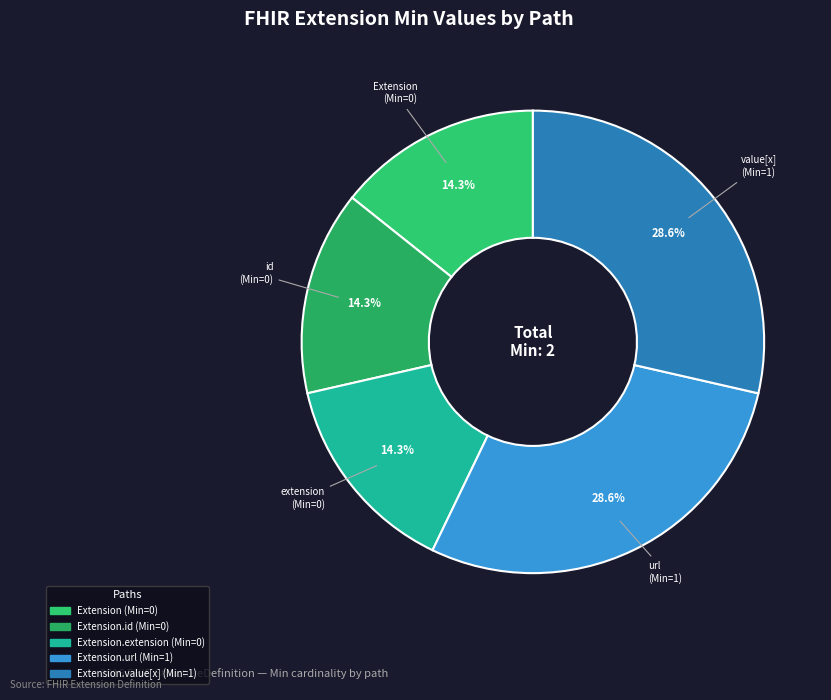

Count the number of slices in the pie.

5